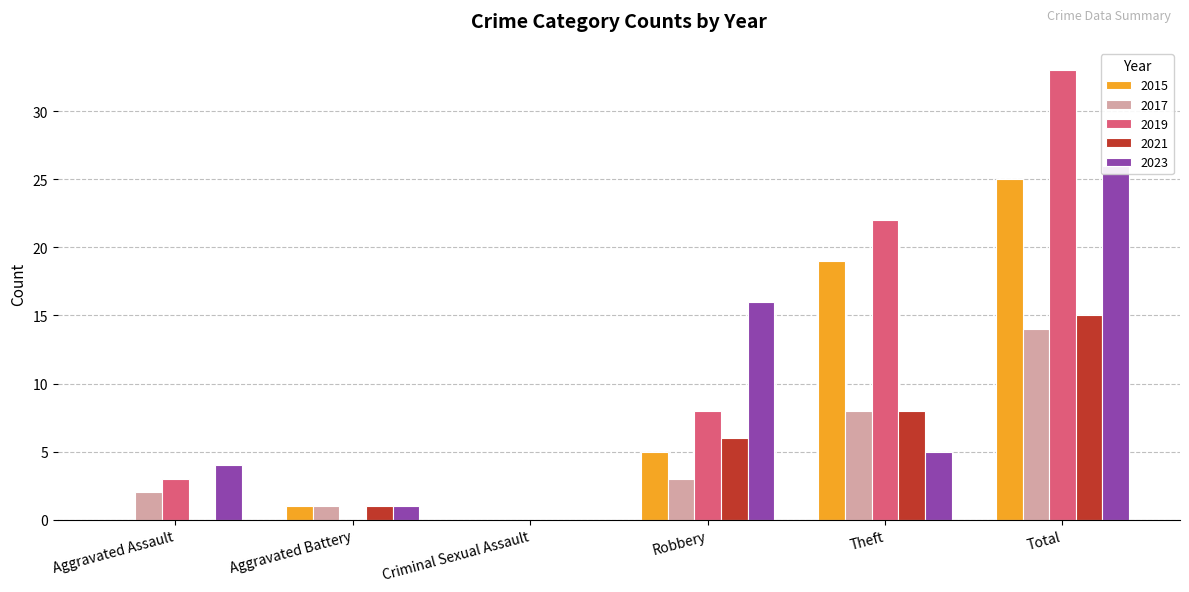

Which series has the largest range (max minus min)?

2016